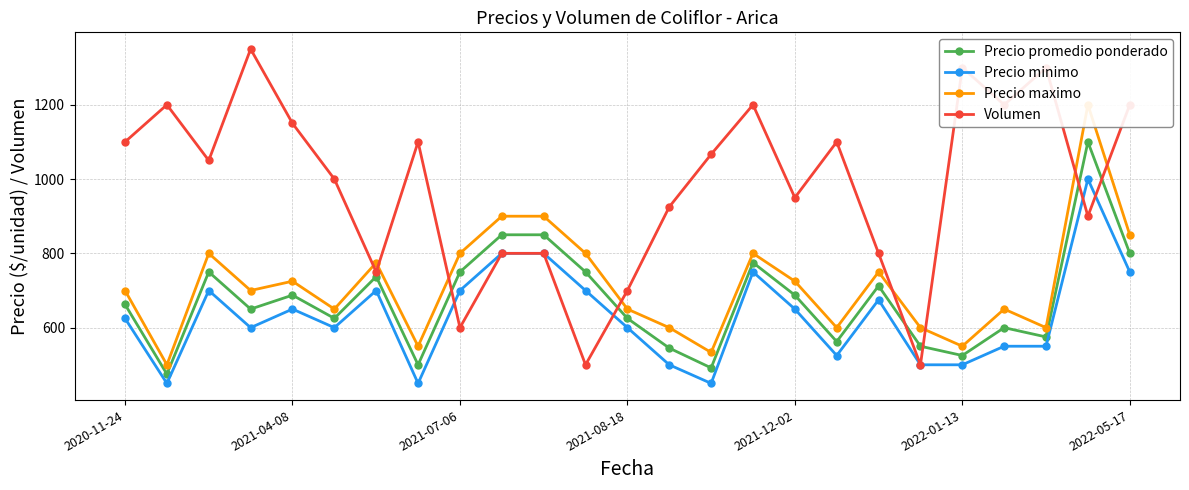

What is the value of the Precio promedio ponderado point at the 5th from the left?

687.5